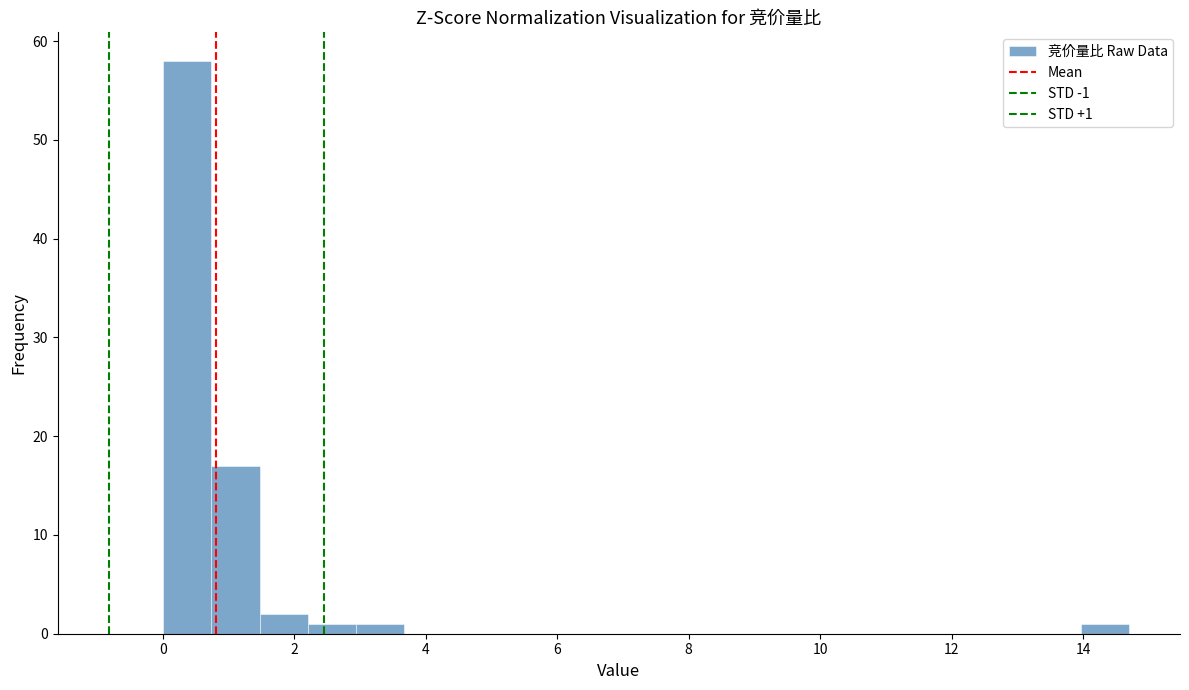

Read against the x-axis, roughly where is the centre of the tallest bar?

0.4